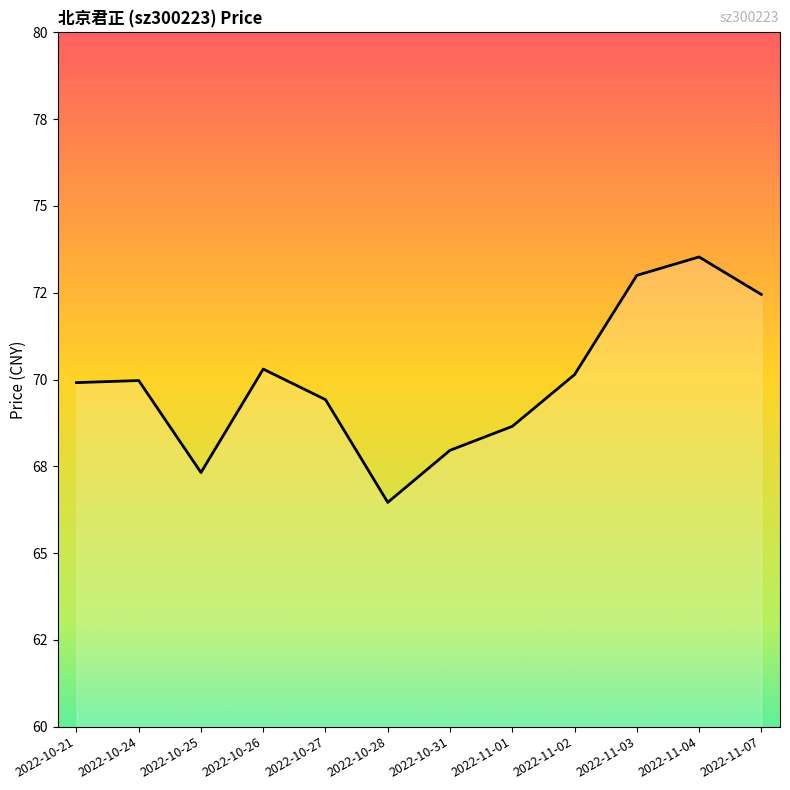

Does the chart have visible grid lines?

No